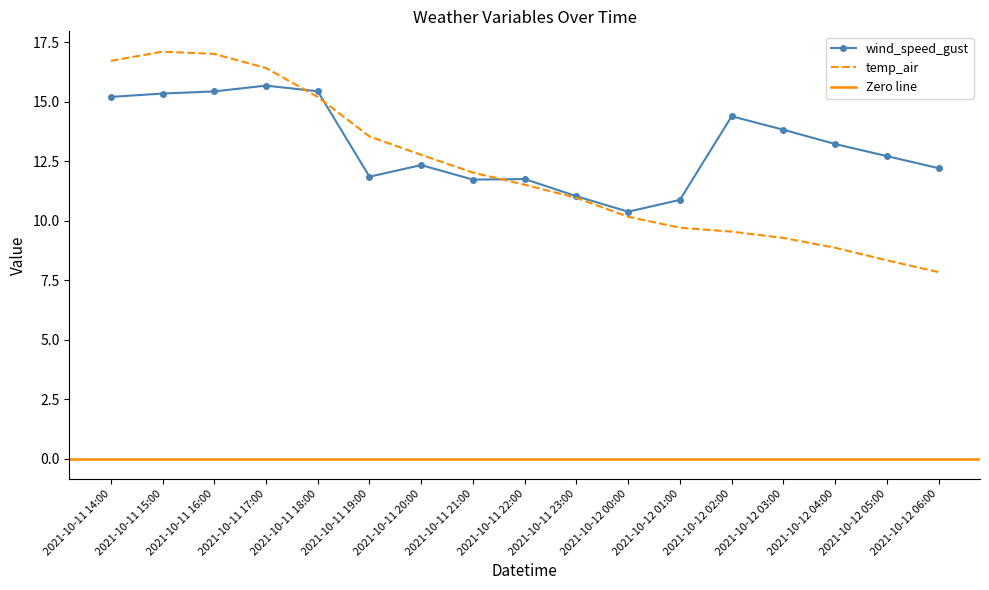

What is the maximum value shown in the chart?

17.1